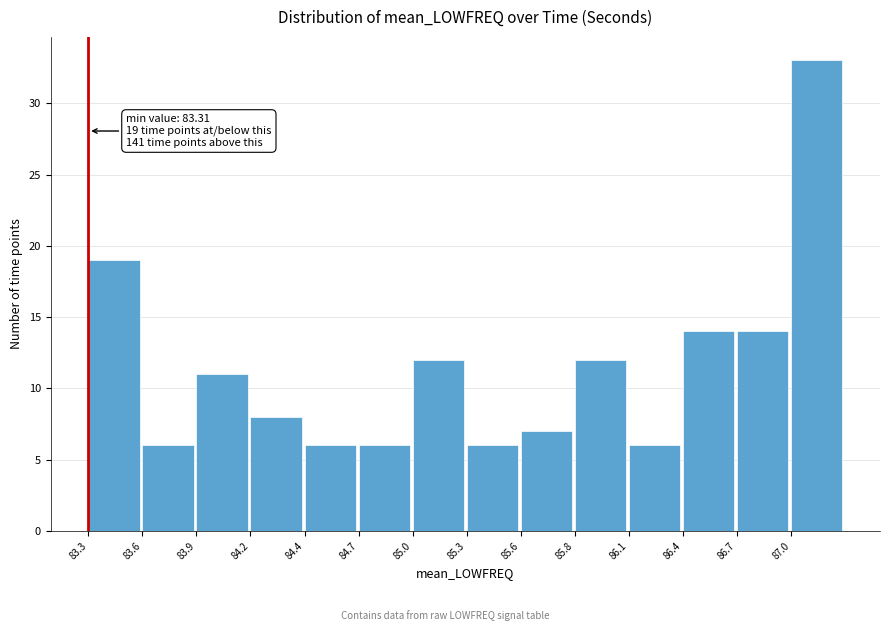

Reading left to right, what are all the values shown in this chart?

83.3=19	83.6=6	83.9=11	84.2=8	84.4=6	84.7=6	85.0=12	85.3=6	85.6=7	85.8=12	86.1=6	86.4=14	86.7=14	87.0=33